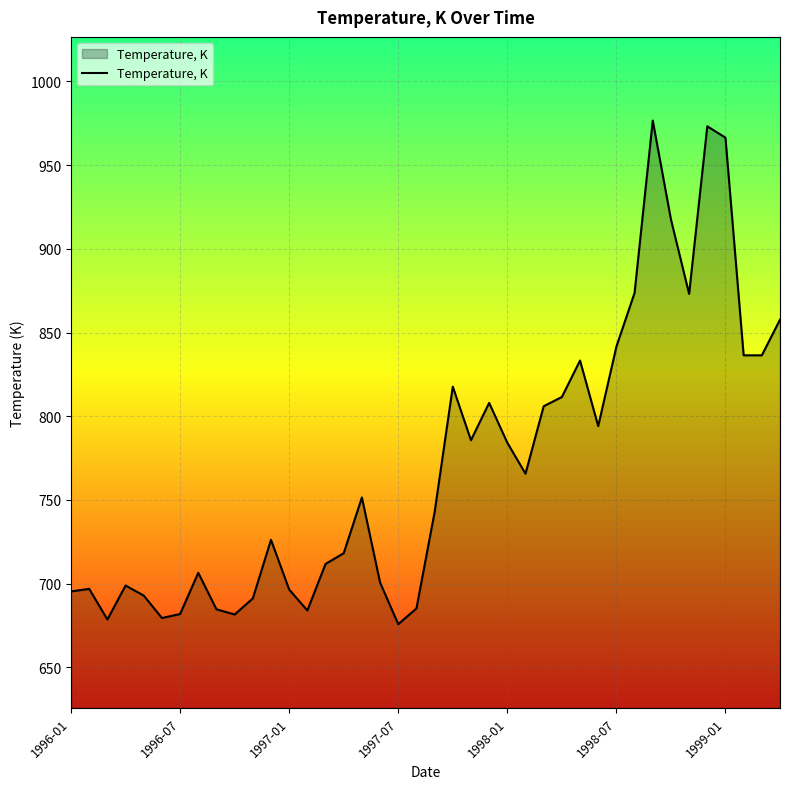

What is the difference between the maximum and minimum values?

300.8